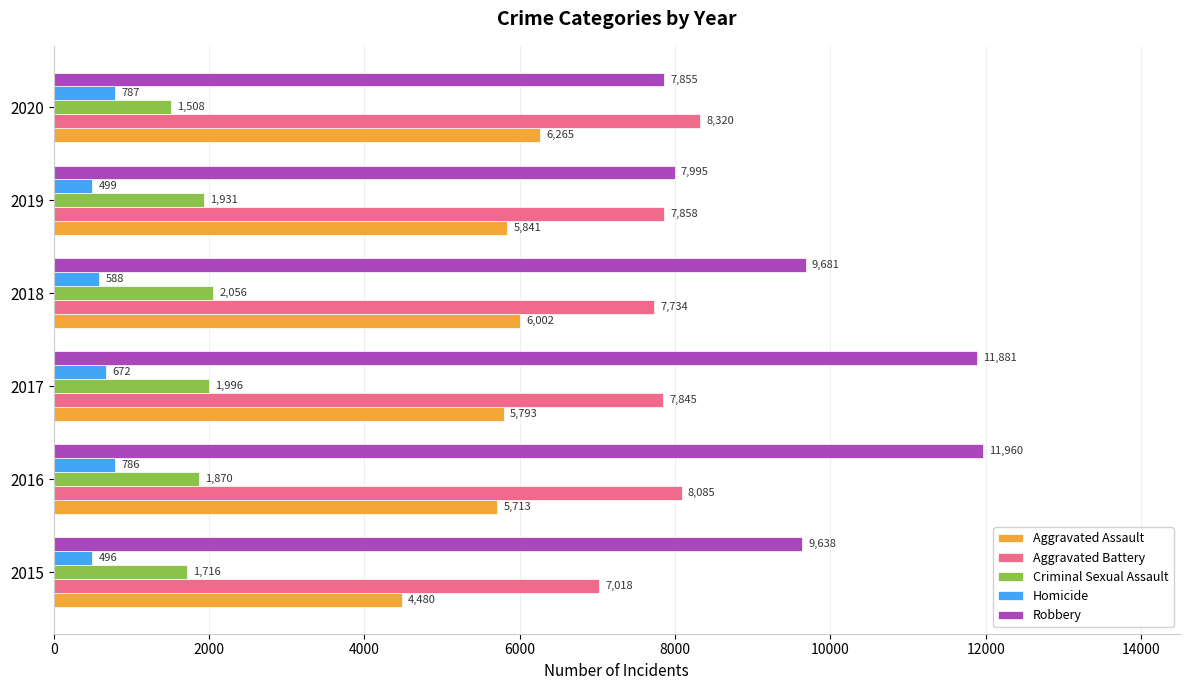

Where is Aggravated Battery nearest to the value 7669?

2018